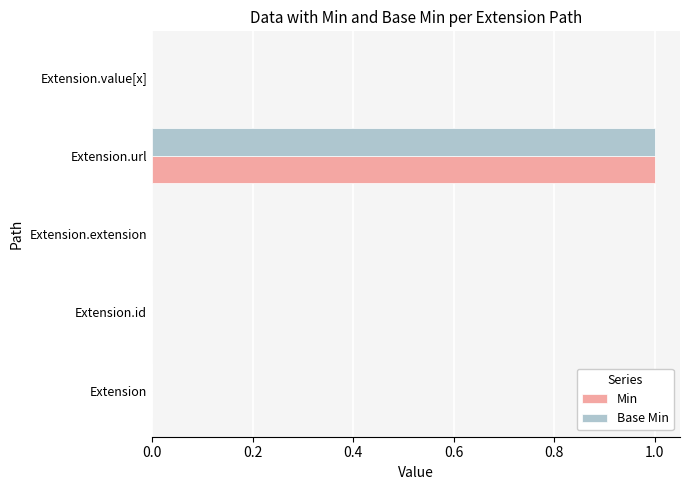

The value of Base Min at Extension.value[x] is 0. True or false?

True